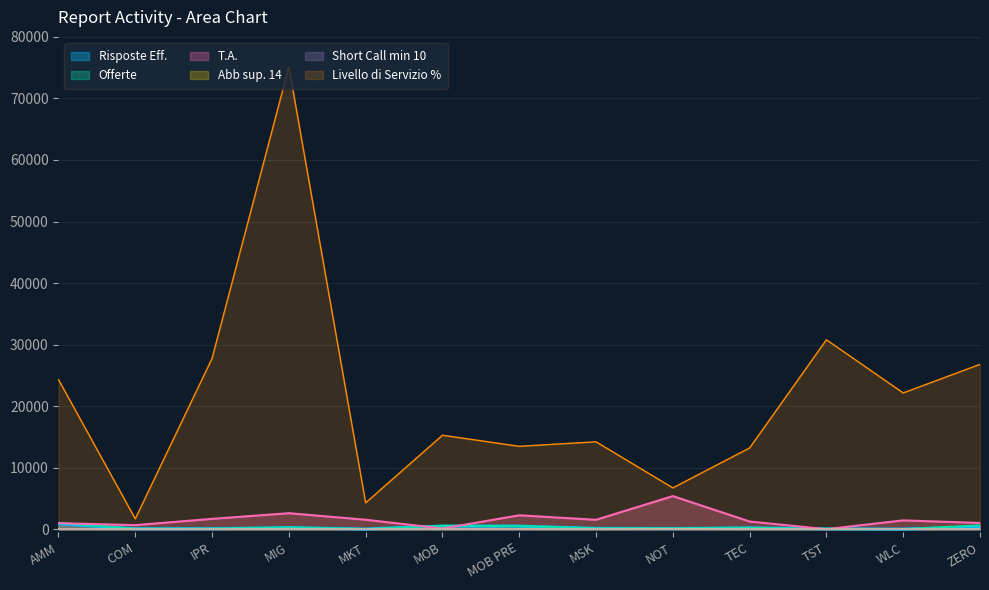

What is the label of the 4th point from the right?

TEC